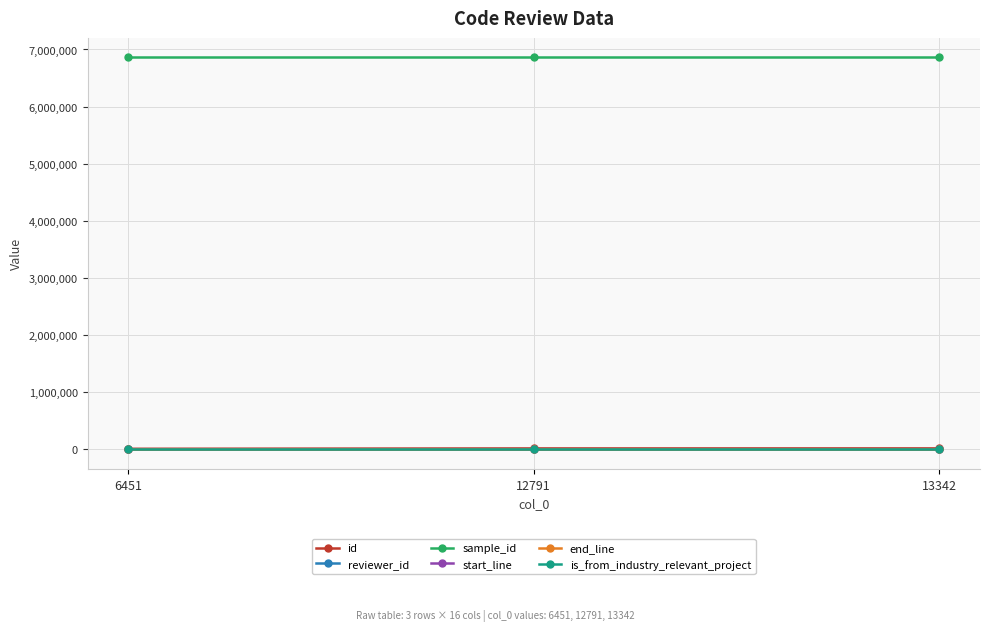

What are all the series names shown in the legend?

id, reviewer_id, sample_id, start_line, end_line, is_from_industry_relevant_project